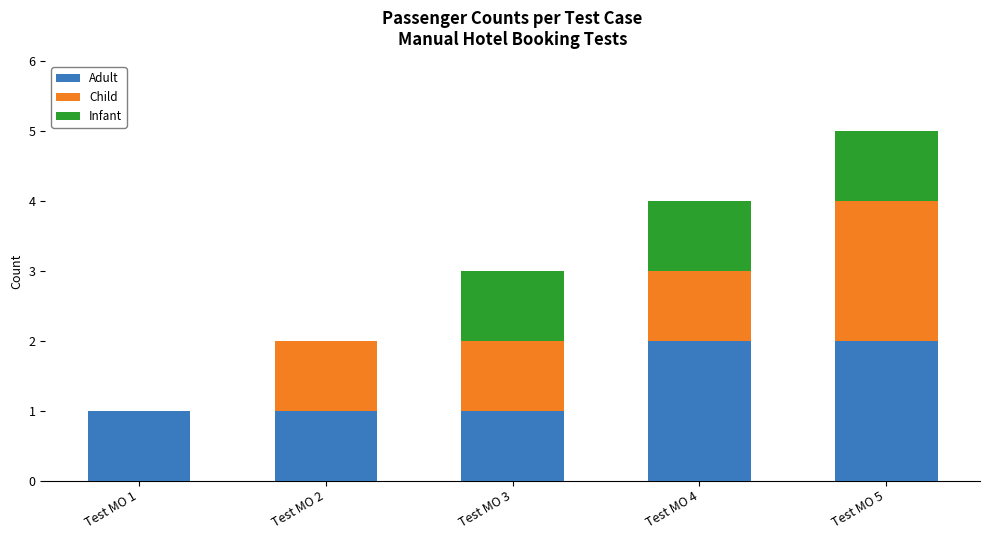

How many distinct data groups are displayed?

3